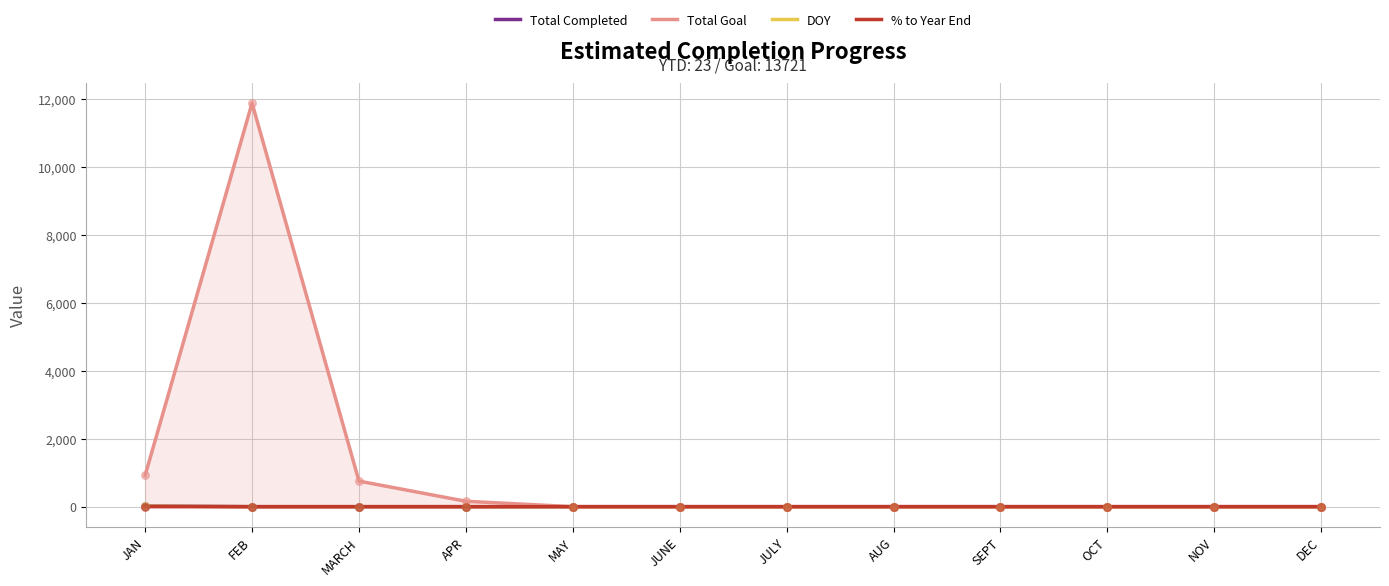

At how many categories does at least one series exceed 529?

3